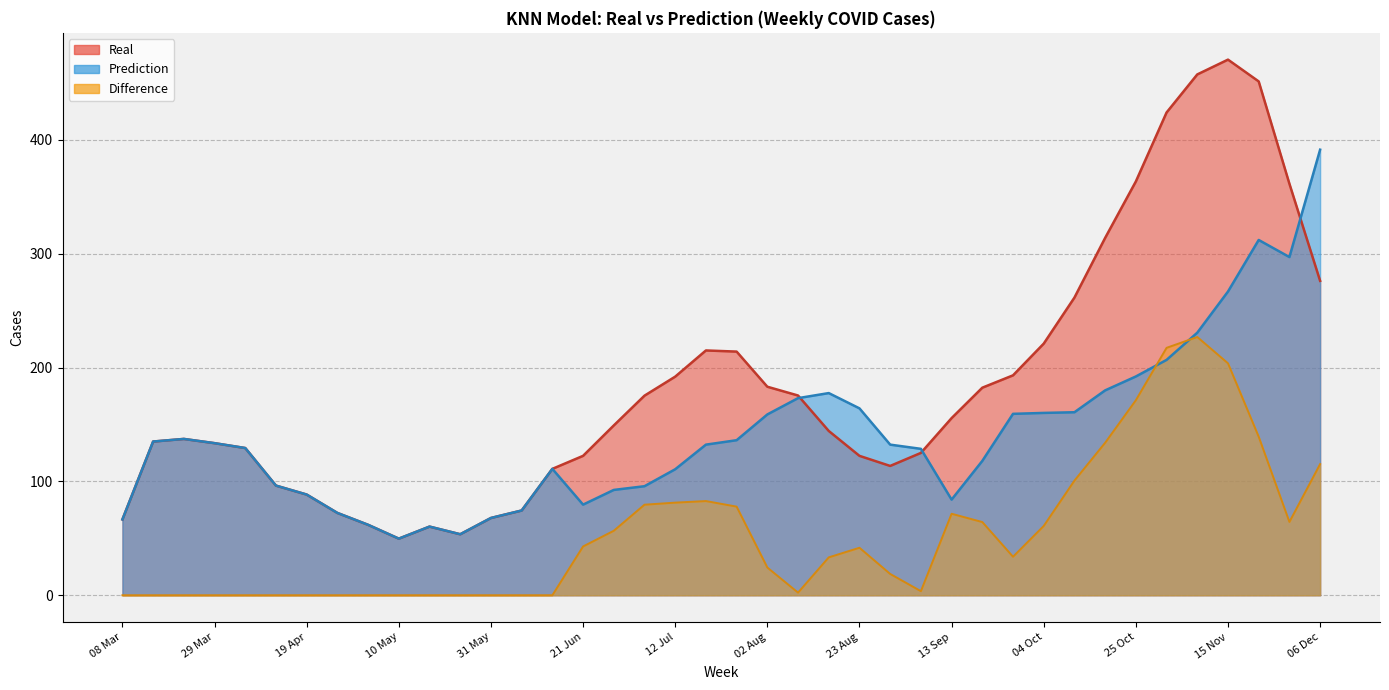

What is the difference between the maximum and minimum values in the Prediction series?

341.6